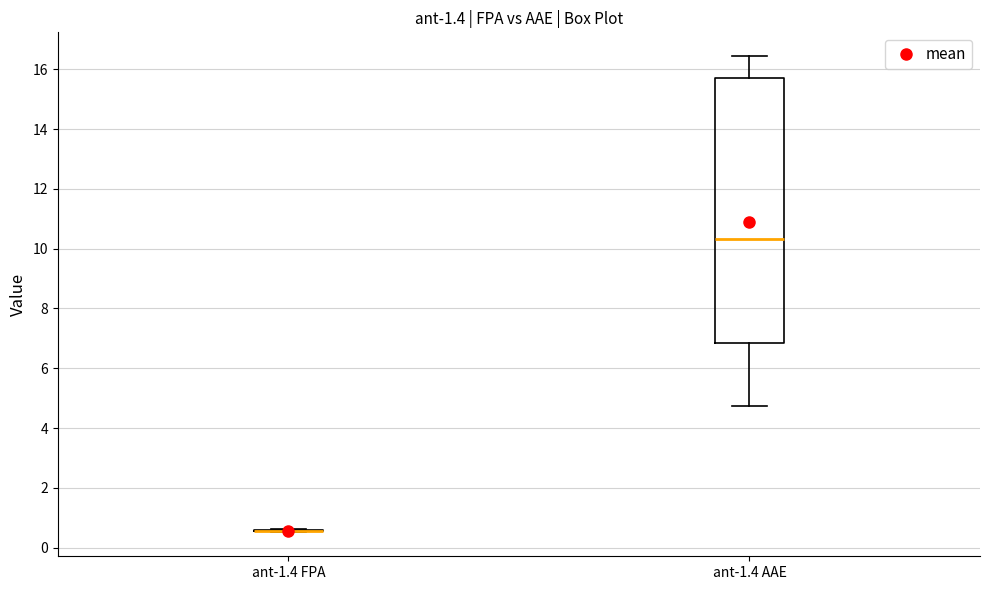

Where does the median line of the box for ant-1.4 AAE sit on the y-axis? The values are not printed on the chart, so give them approximately, as read against the axis.

10.4